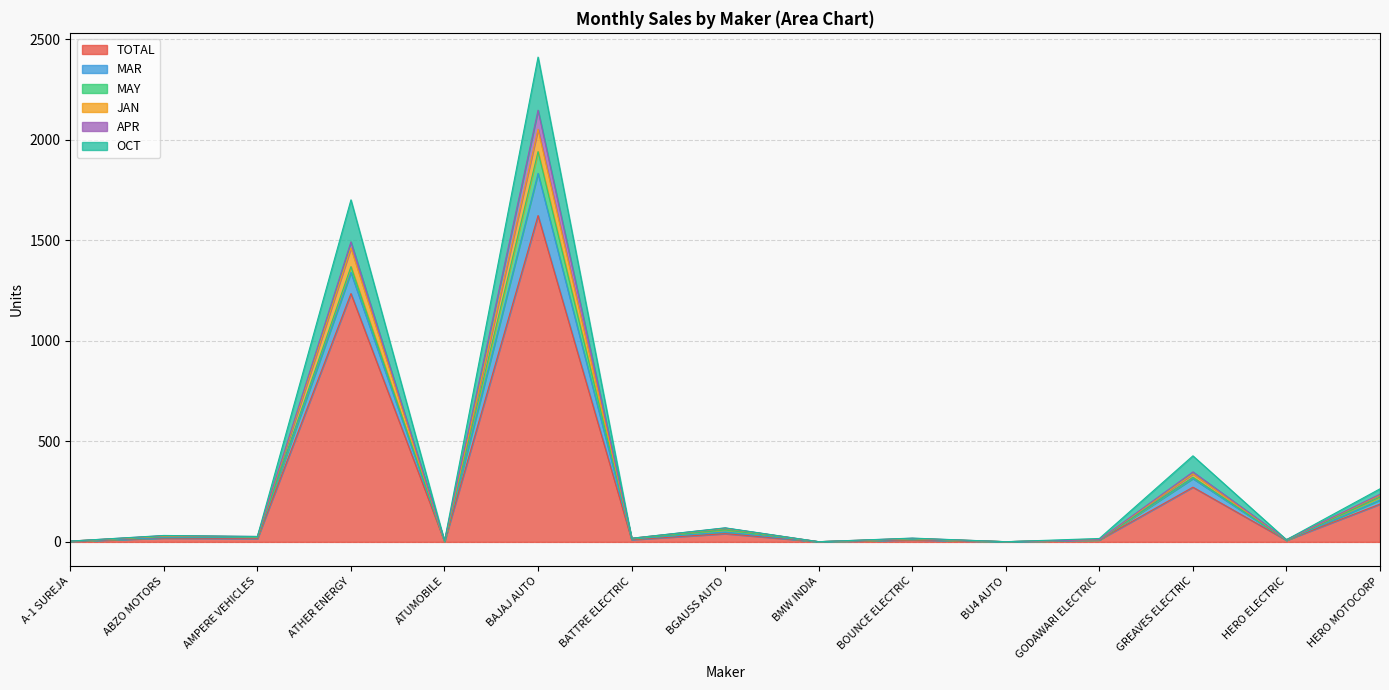

Which series has the widest spread of values?

OCT